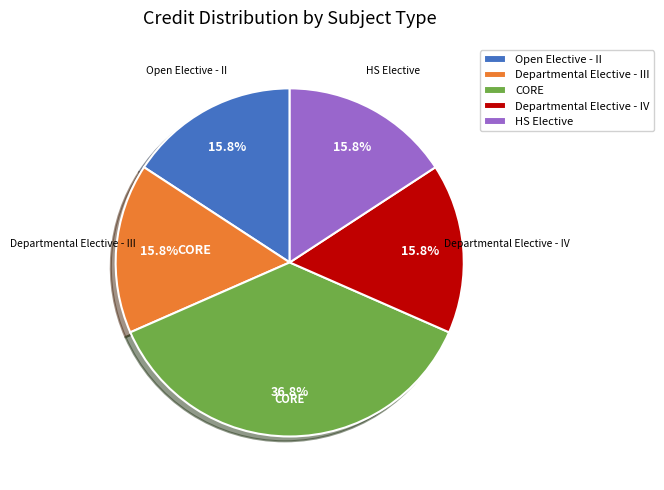

Count the number of slices in the pie.

5